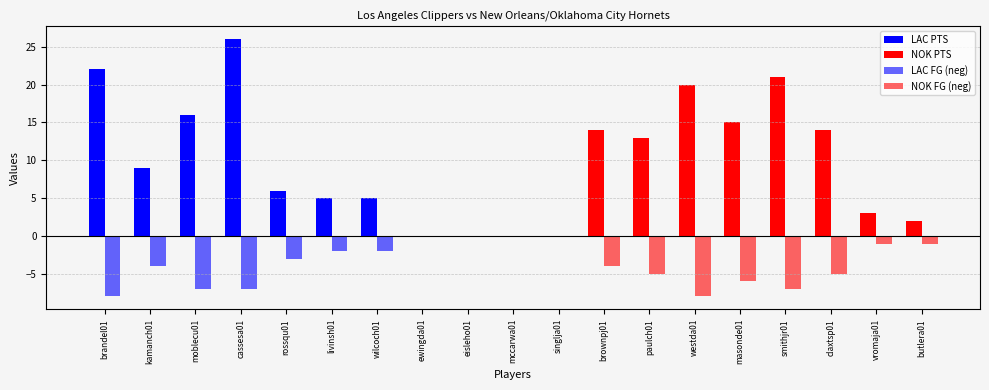

What is the sum of the PTS values at eisleho01 and butlera01?

2